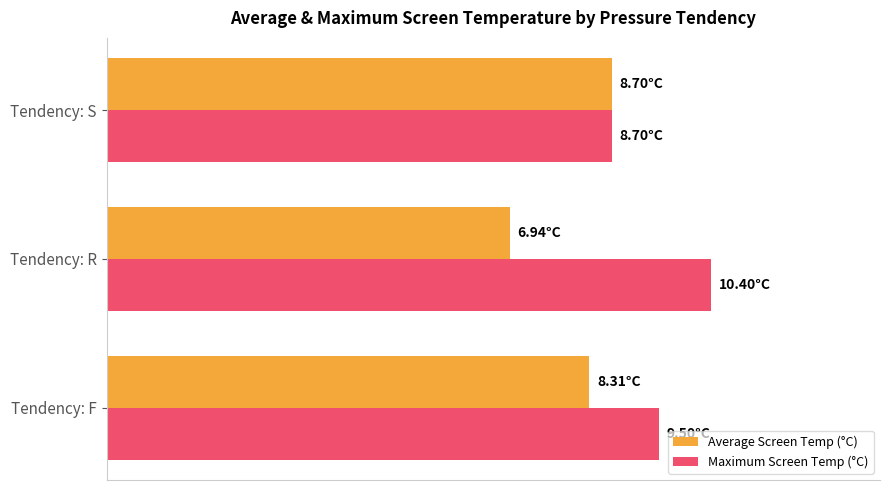

Which series has the largest range (max minus min)?

Average Screen Temp (°C)